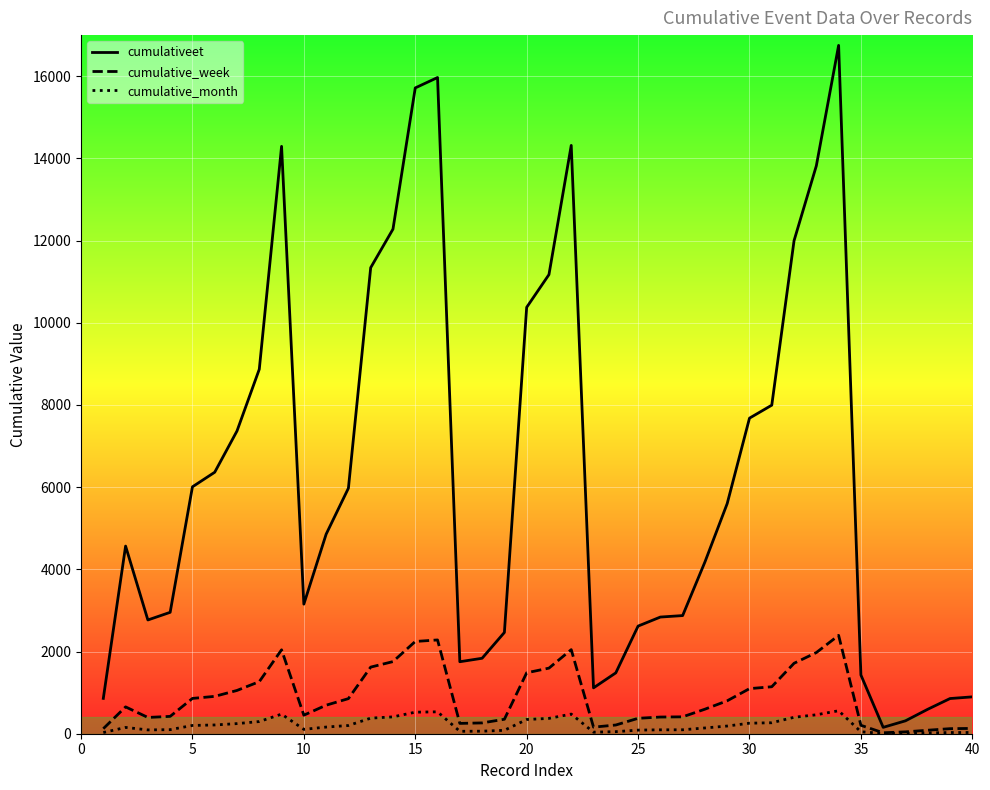

Which series has the widest spread of values?

cumulativeet